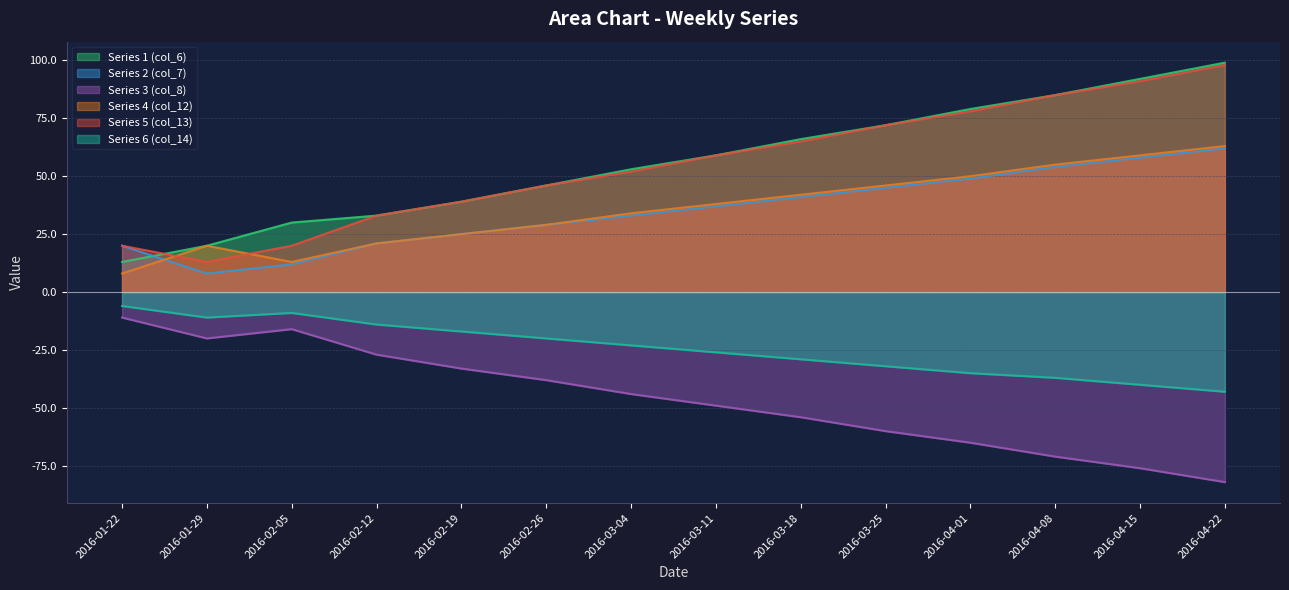

How many values in the Series 4 (col_12) series are below 38?

7